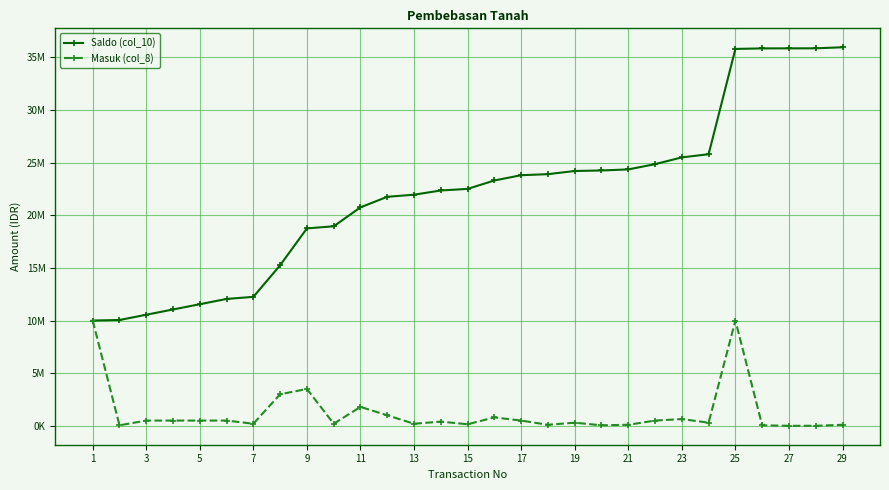

True or false: Masuk (col_8) and Saldo (col_10) intersect in this chart.

False